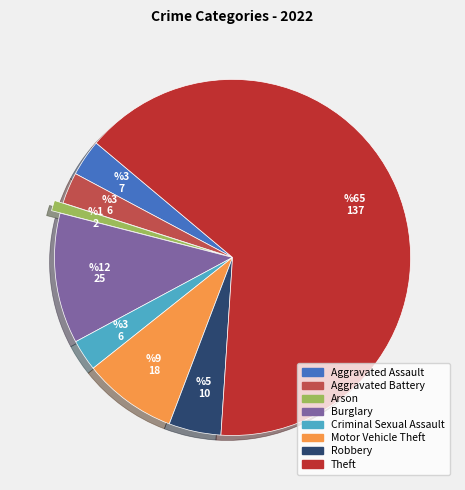

Approximately how many times larger is the value at Criminal Sexual Assault compared to Aggravated Battery?

1.0